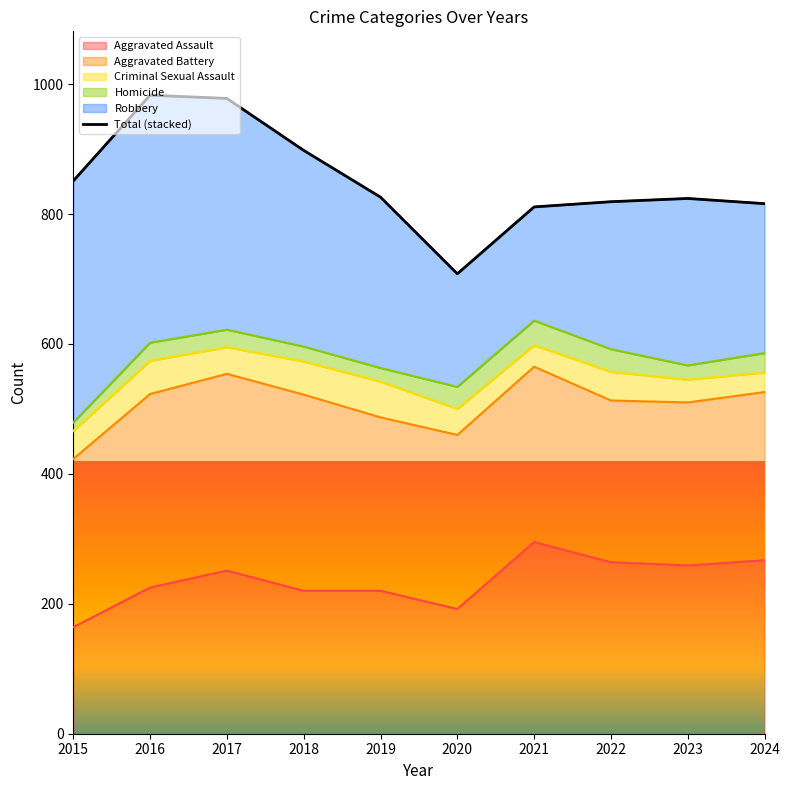

What is the change in value from 2020 to 2024?

+108